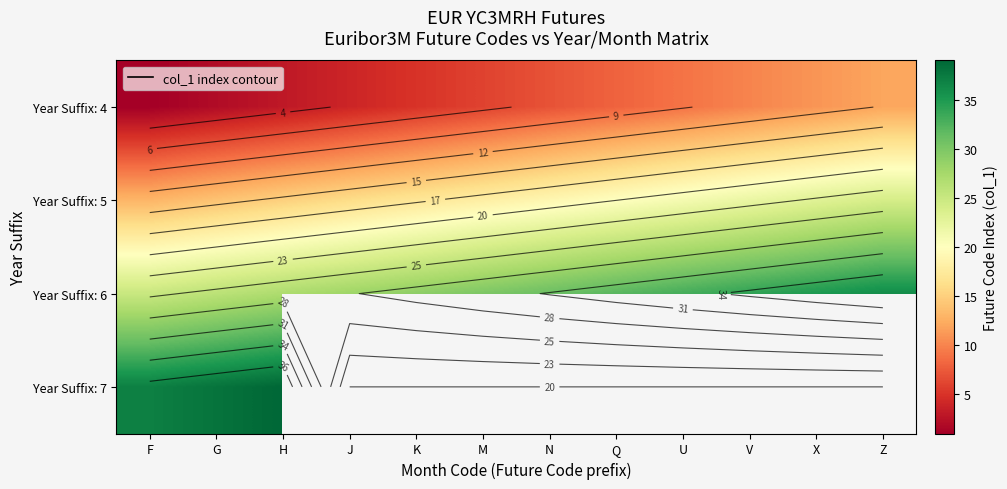

What is the smallest value displayed?

1.0